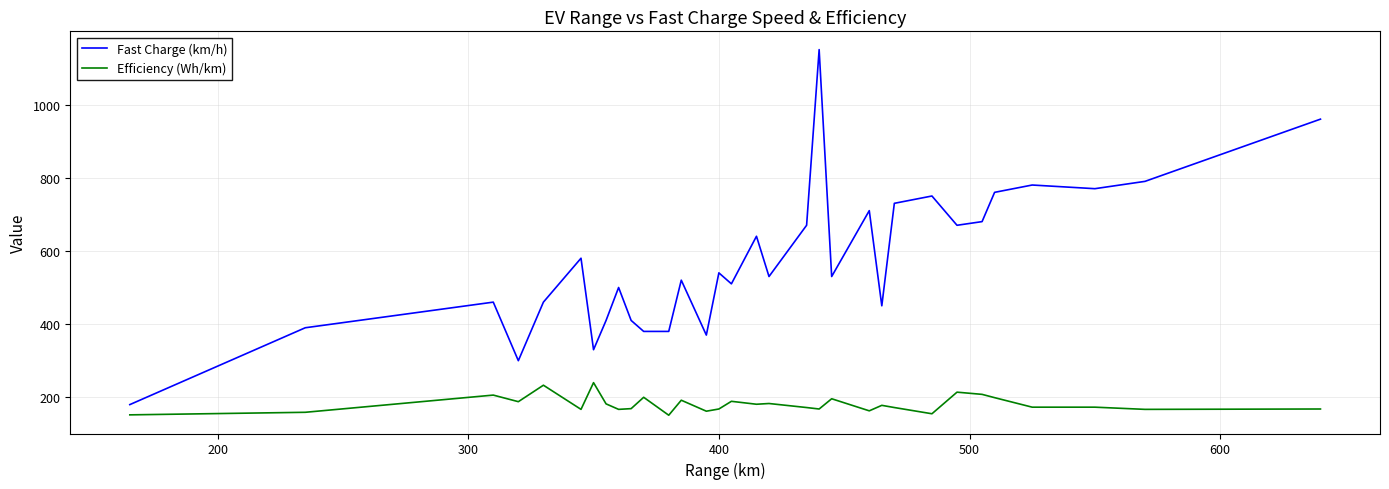

List the series in order of their overall mean, lowest first.

Efficiency (Wh/km), Fast Charge (km/h)